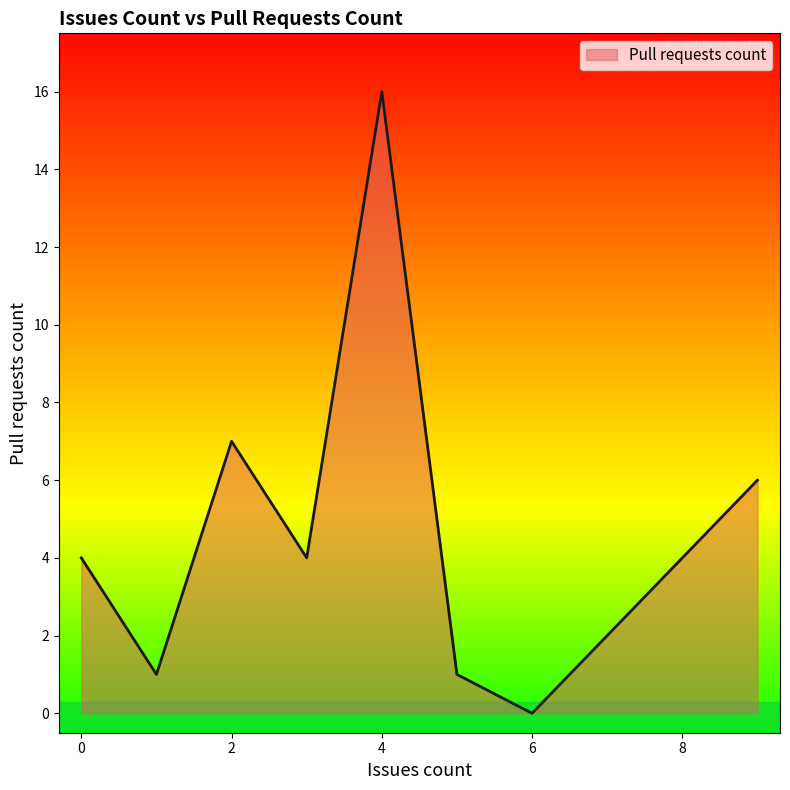

How many lines are shown in the chart?

1